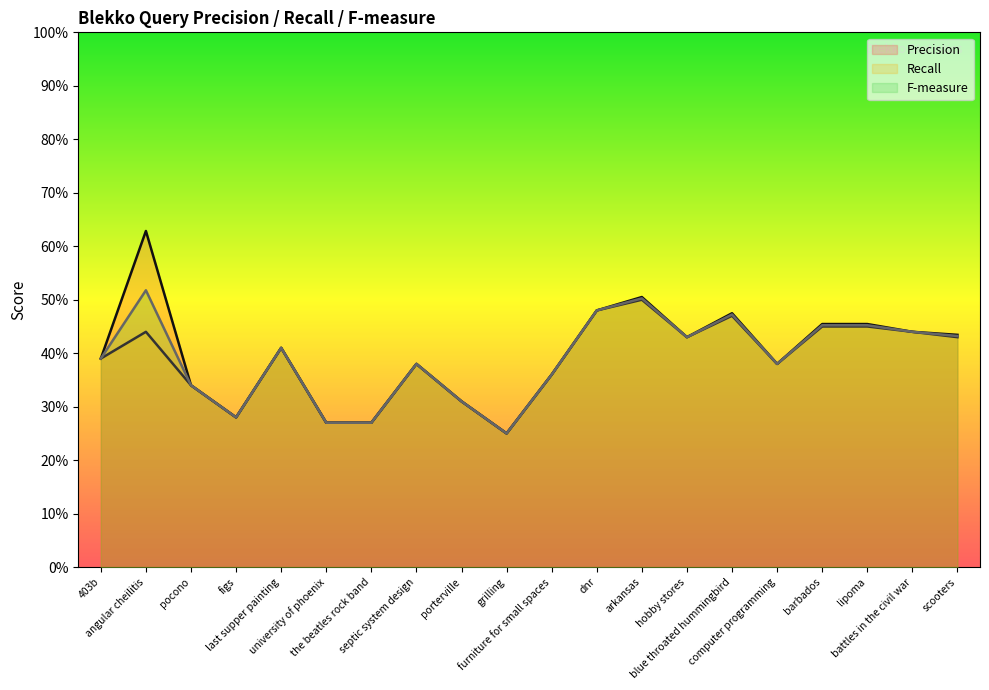

Does the chart have visible grid lines?

No